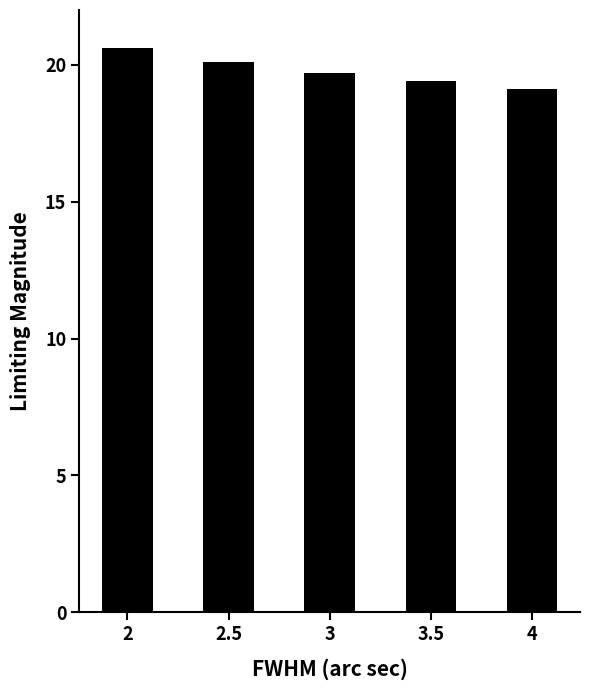

What position from the left is 3?

3